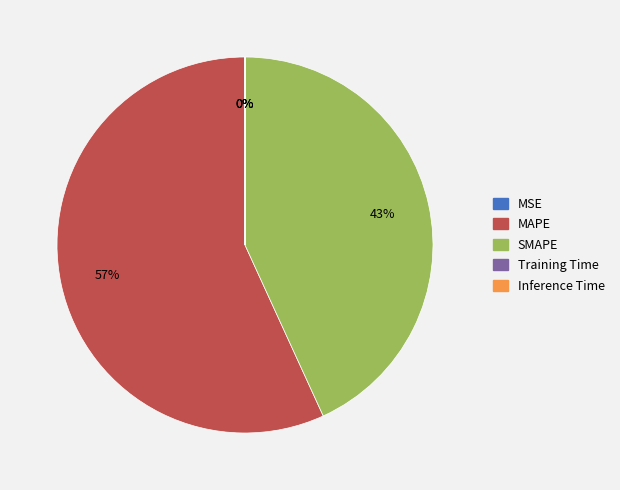

What is the majority slice?

MAPE